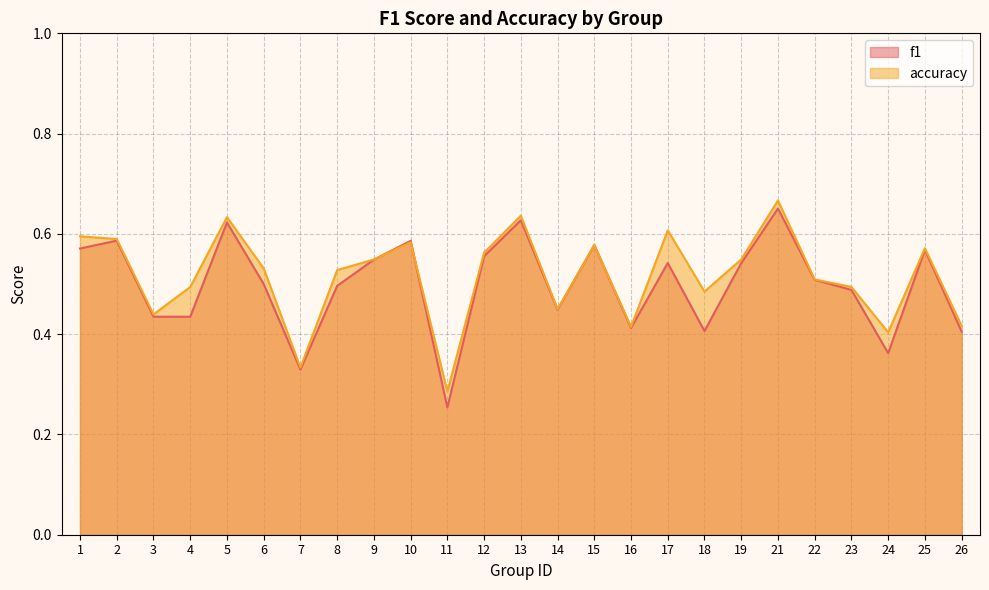

Where do f1 and accuracy first cross each other?

9 and 10